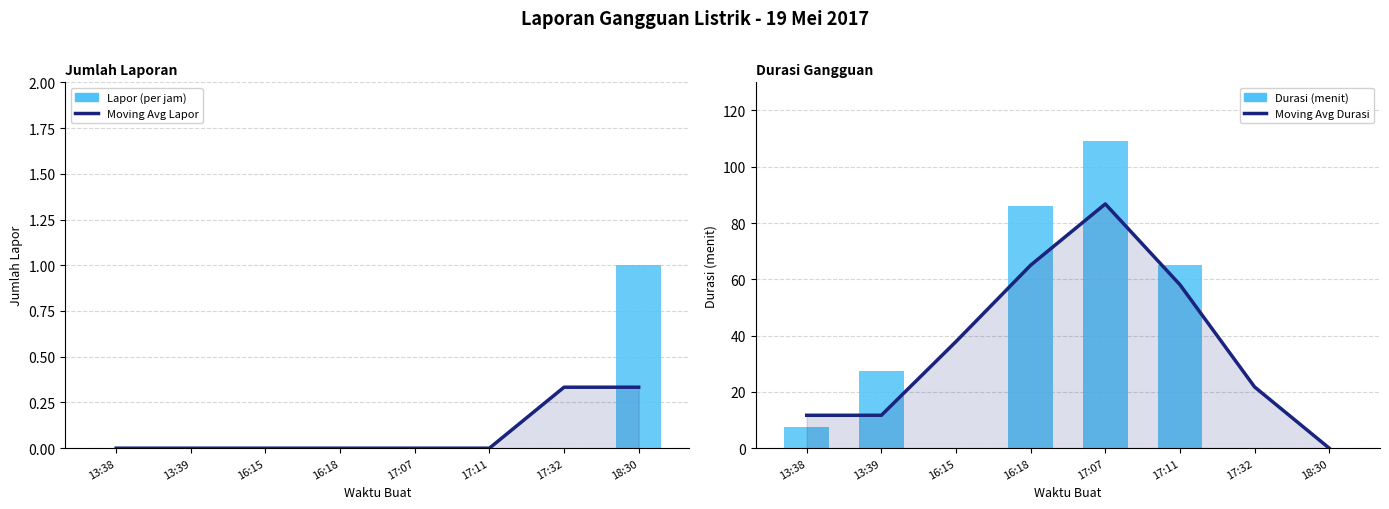

What is the average value of the Moving Avg Durasi series?

36.6